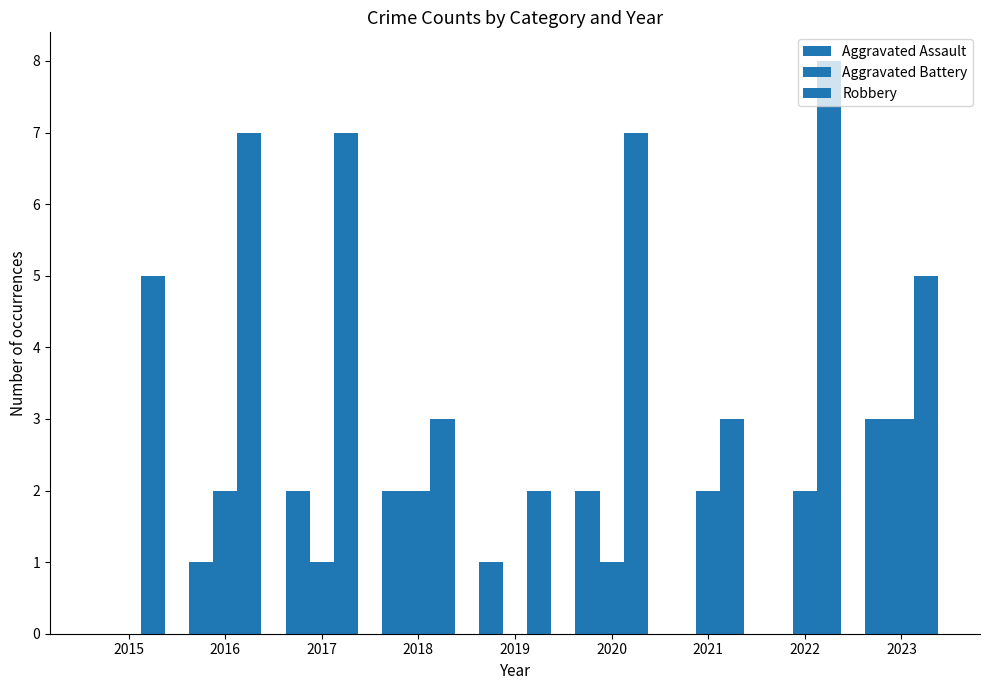

How many groups of bars are there?

9